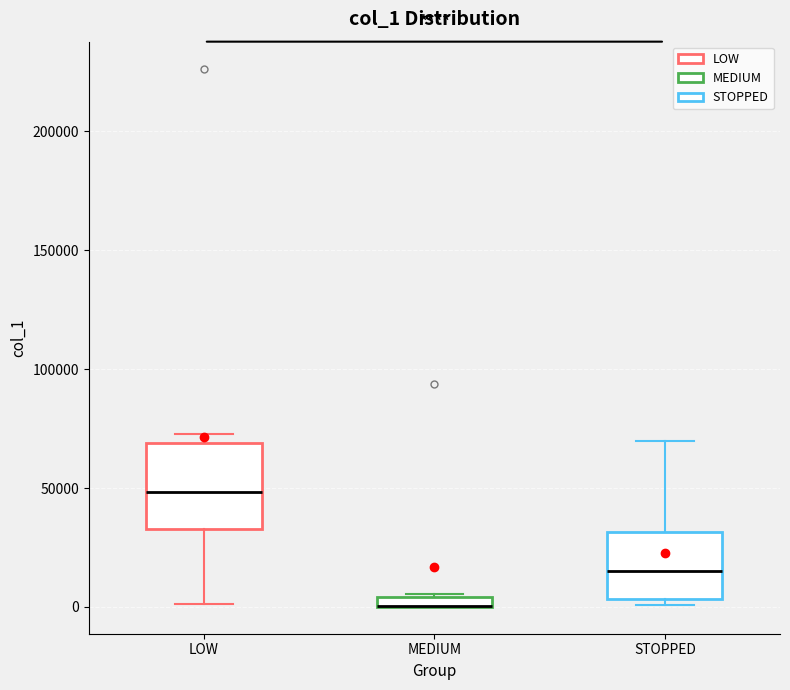

Where is the upper edge of the box for LOW on the y-axis? The values are not printed on the chart, so give them approximately, as read against the axis.

70000